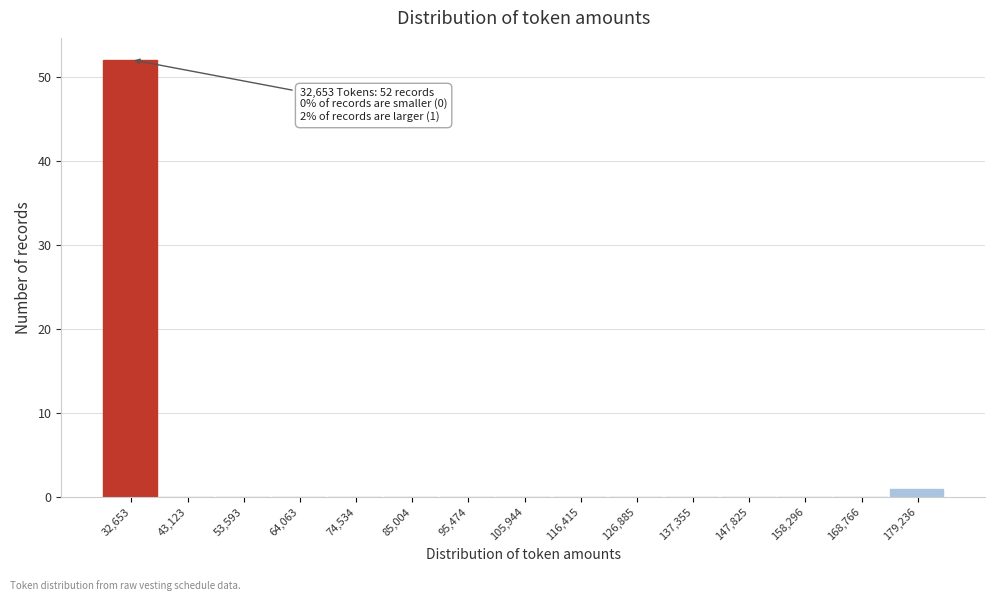

Reading right to left, what are all the values shown in this chart?

179,236=1	168,766=0	158,296=0	147,825=0	137,355=0	126,885=0	116,415=0	105,944=0	95,474=0	85,004=0	74,534=0	64,063=0	53,593=0	43,123=0	32,653=52